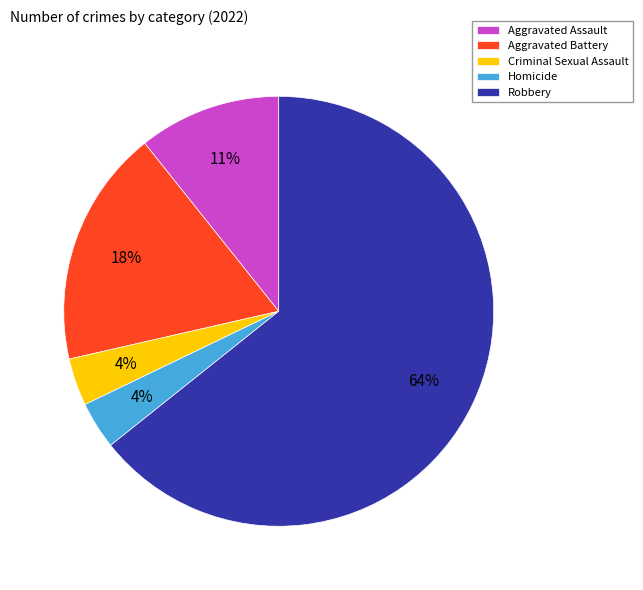

How many segments does this pie chart have?

5